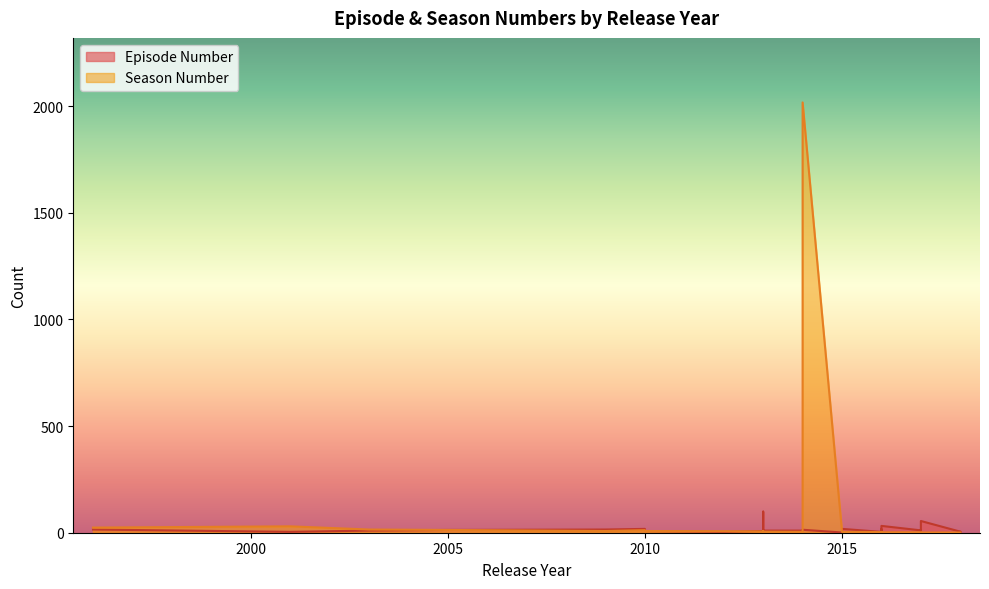

Is it true that Season Number equals 2 at 2017?

True